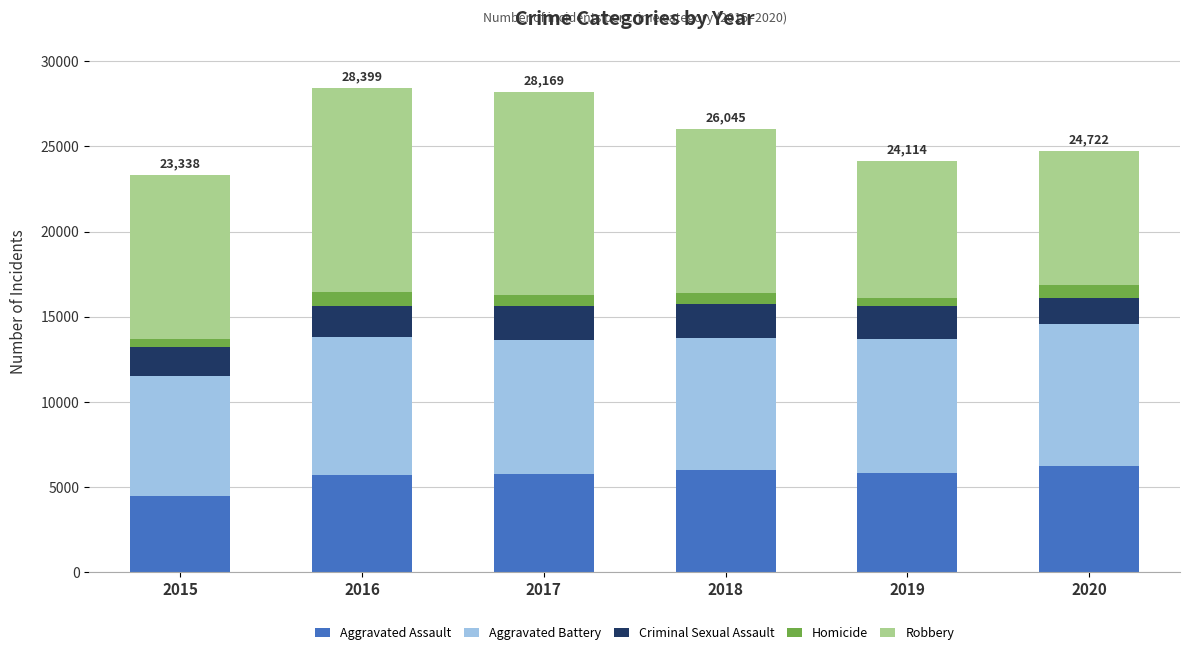

What is the difference between the maximum and minimum values in the Aggravated Assault series?

1785